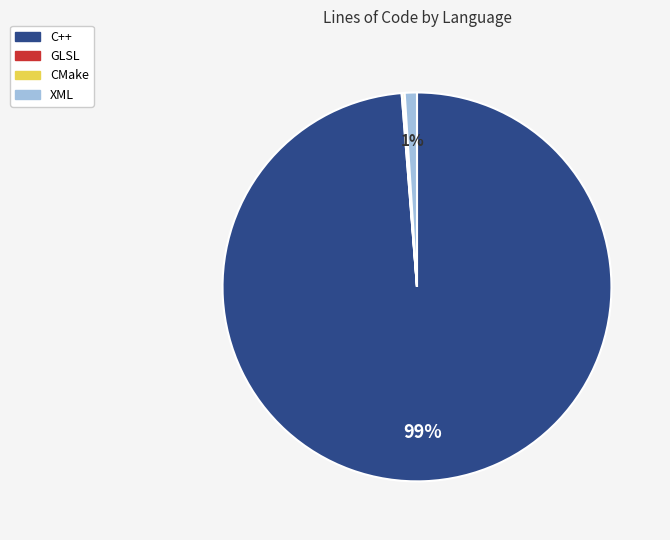

To the nearest percent, what is the average slice percentage?

25%